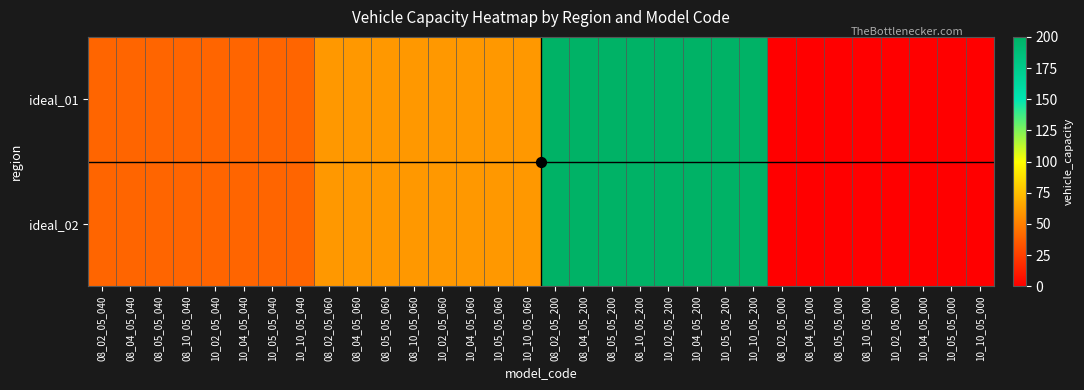

At which category does the chart reach its peak across all series?

08_02_05_200